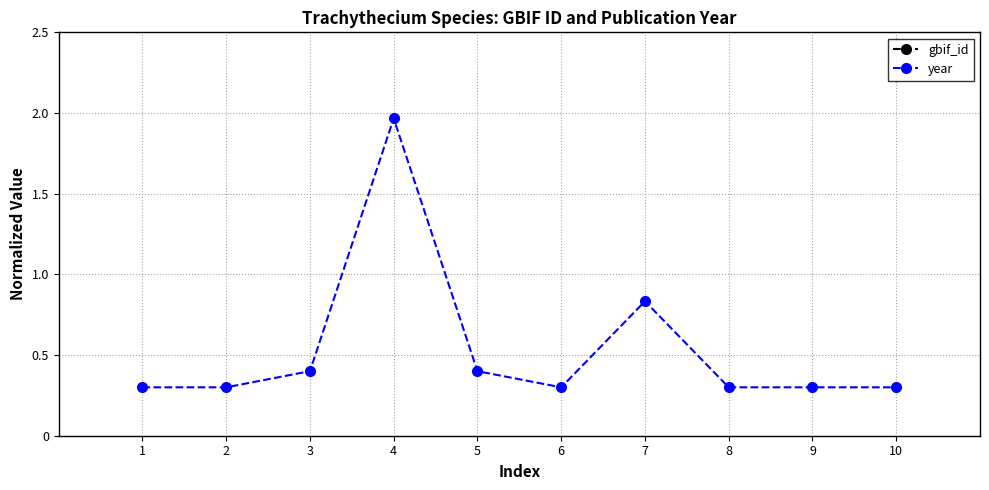

Which series has the largest total across all categories?

gbif_id